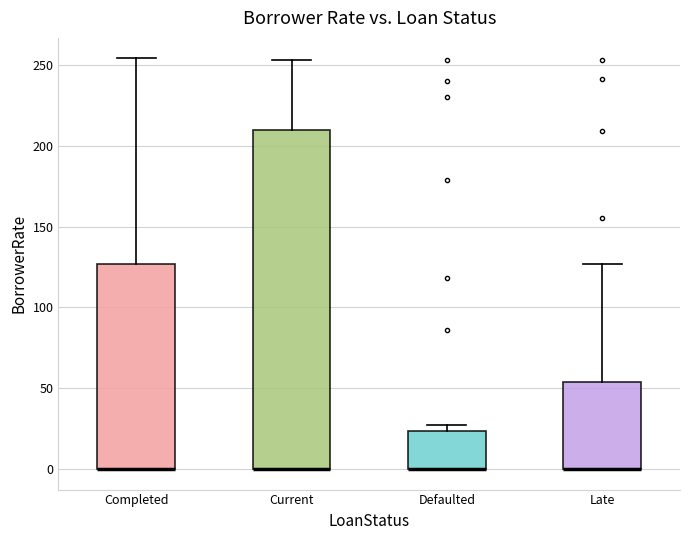

Reading left to right, transcribe this box plot: for each box, give where its median line is, the range the box spans, and where its two whiskers end, as read against the y-axis. The values are not printed on the chart, so give them approximately, as read against the axis.

Completed: median 0 (drawn on the box's lower edge), box 0 to 125, whiskers 0 to 255
Current: median 0 (drawn on the box's lower edge), box 0 to 210, whiskers 0 to 255
Defaulted: median 0 (drawn on the box's lower edge), box 0 to 25, whiskers 0 to 25 (just above the box's upper edge)
Late: median 0 (drawn on the box's lower edge), box 0 to 55, whiskers 0 to 125